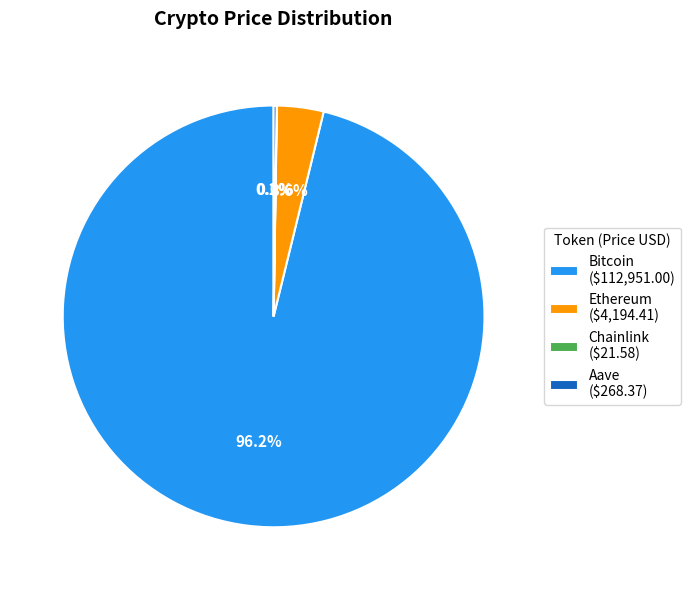

What portion of the pie excludes Ethereum ($4,194.41)?

96.4%